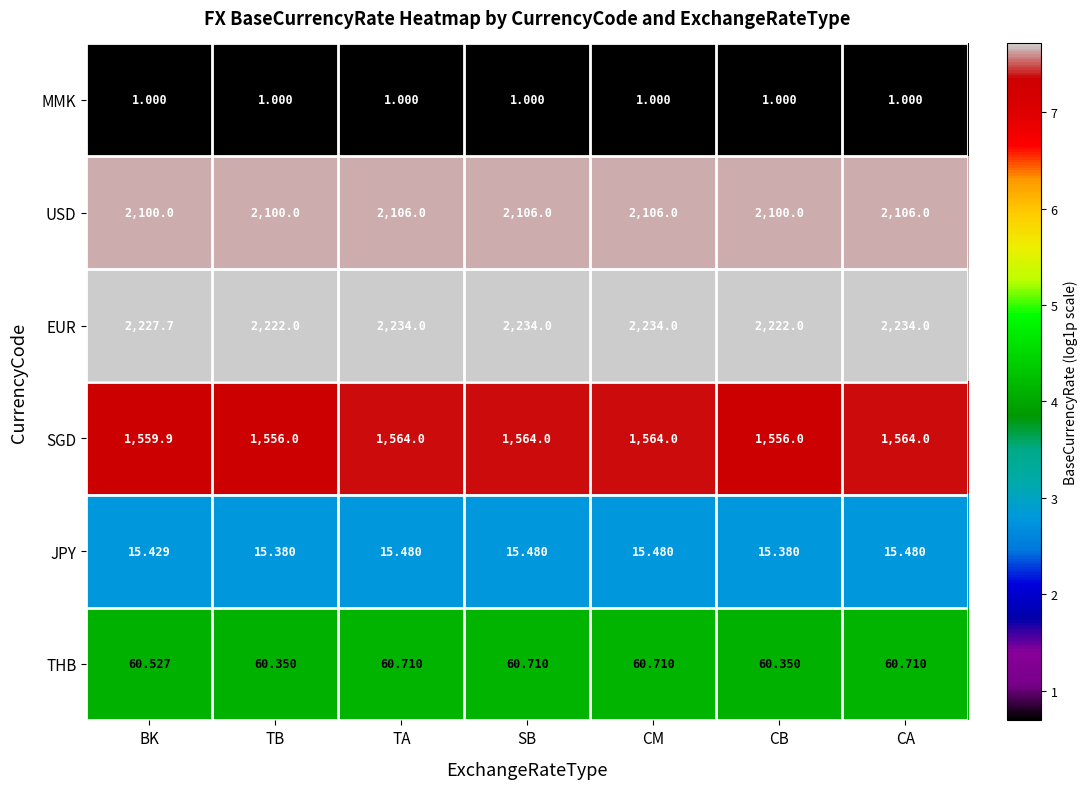

Which series has the largest range (max minus min)?

EUR